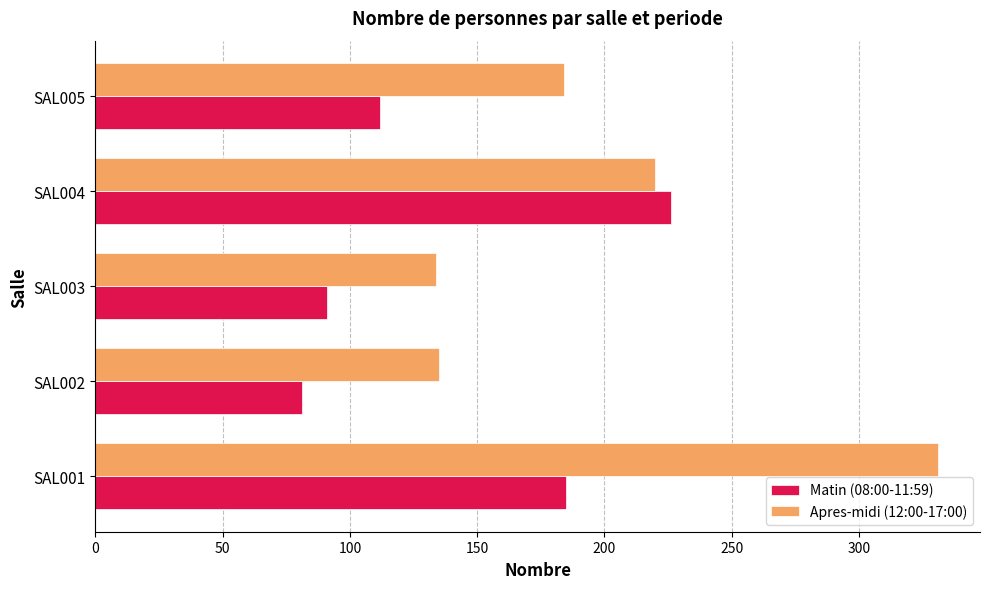

What is the difference between the second highest and second lowest values in the Matin (08:00-11:59) series?

94